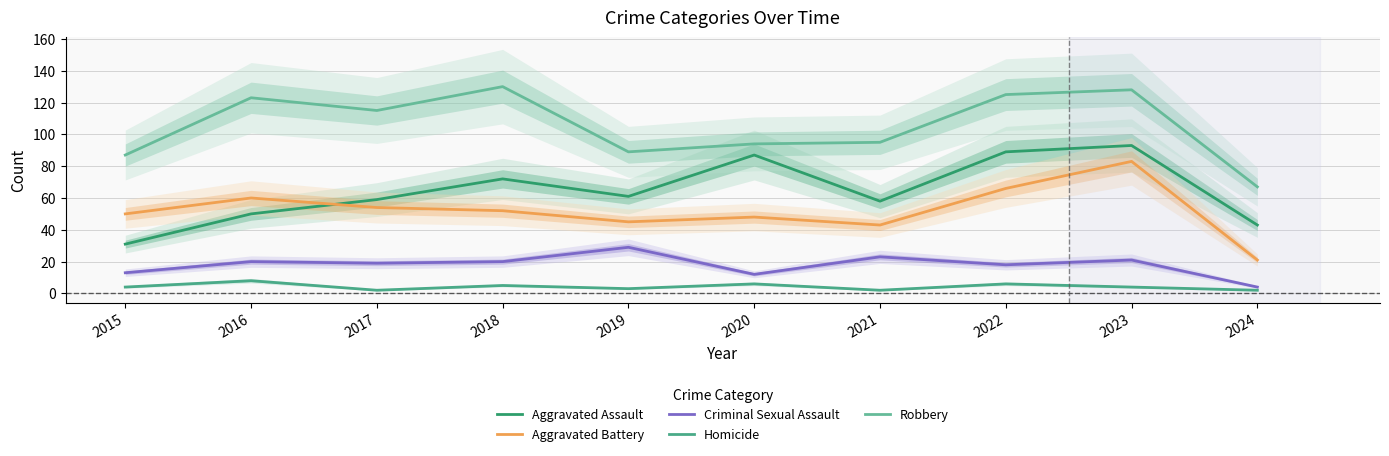

At which category is the sum across all series the highest?

2023